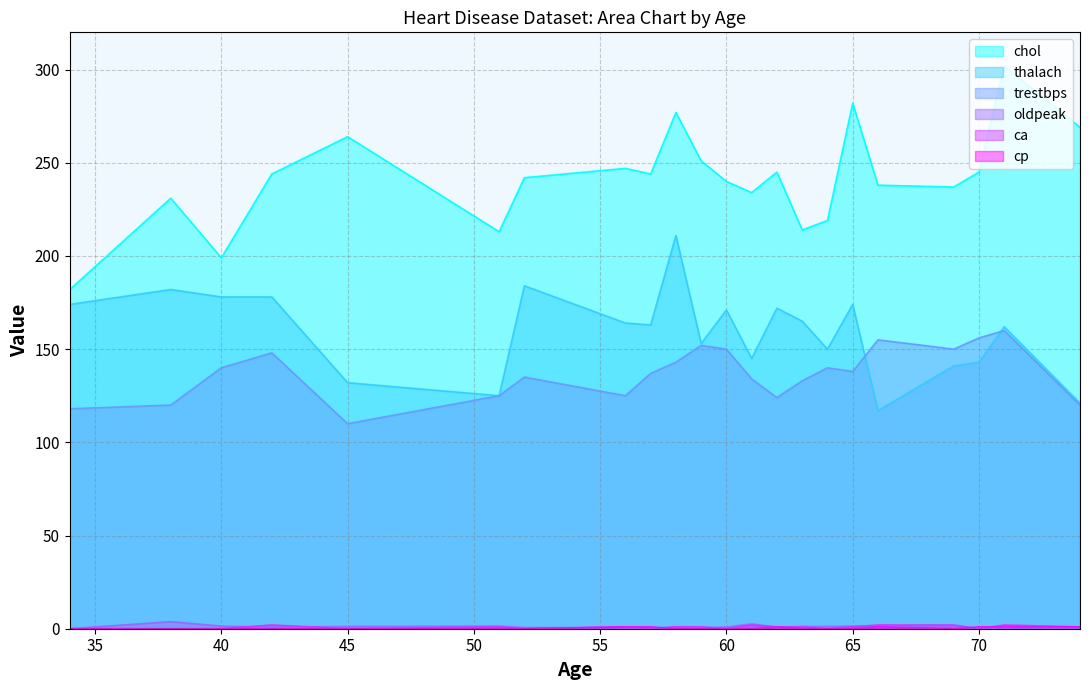

At which category is the sum across all series the highest?

58